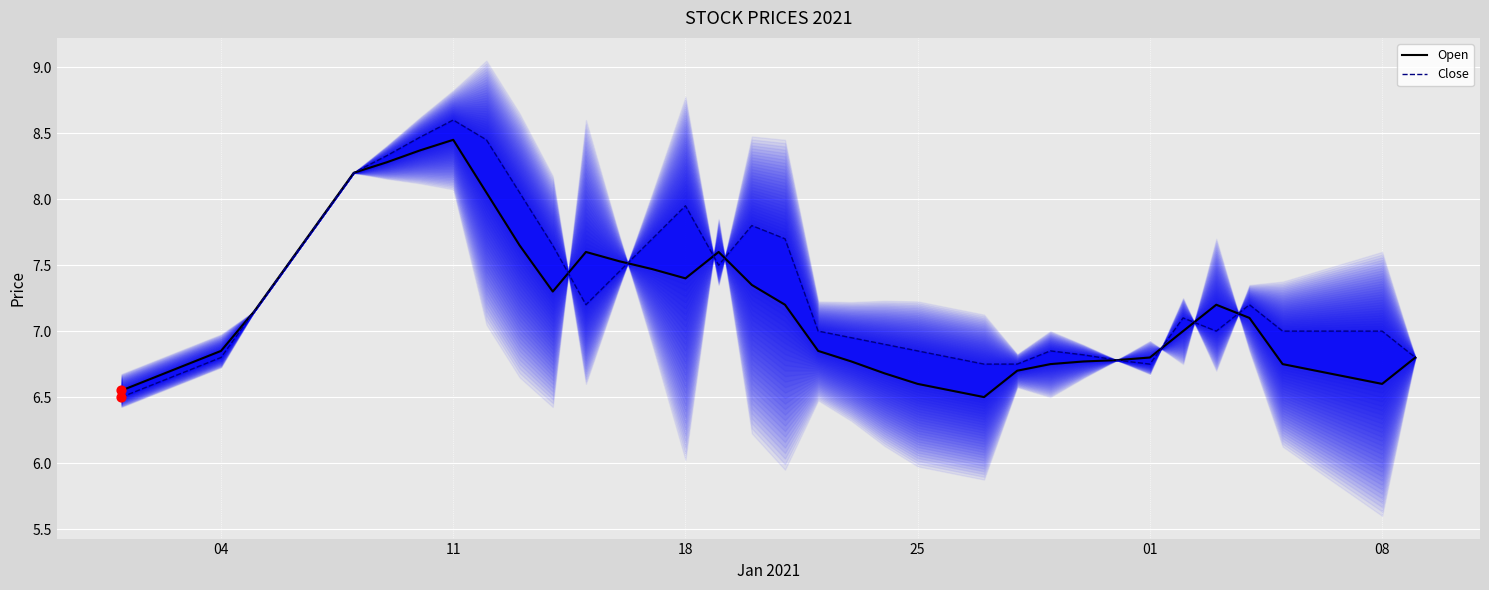

Which series contains the highest Y value?

Close